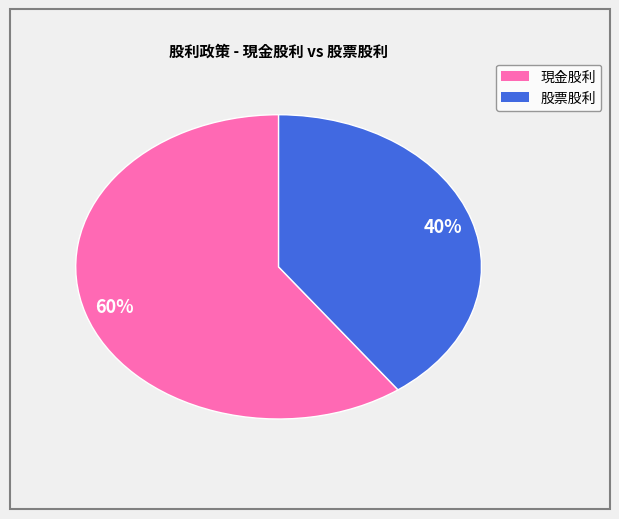

What is the majority slice?

現金股利